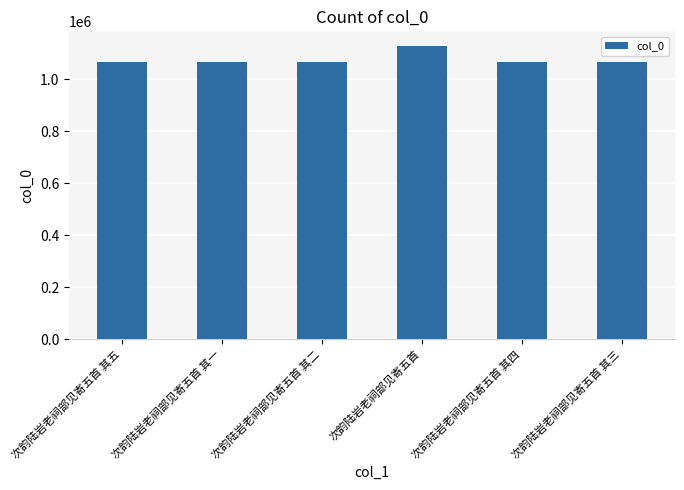

What is the difference between the maximum and minimum values?

61706